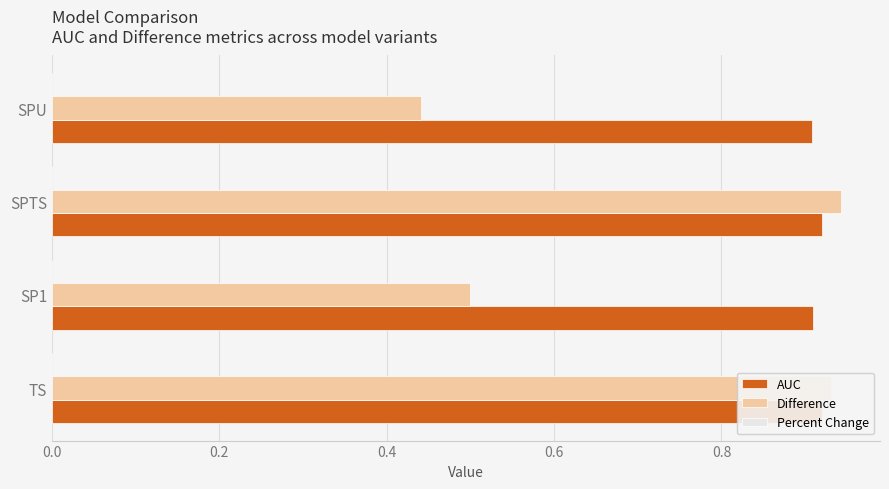

What is the value of the AUC bar at the 1st from the left?

0.9